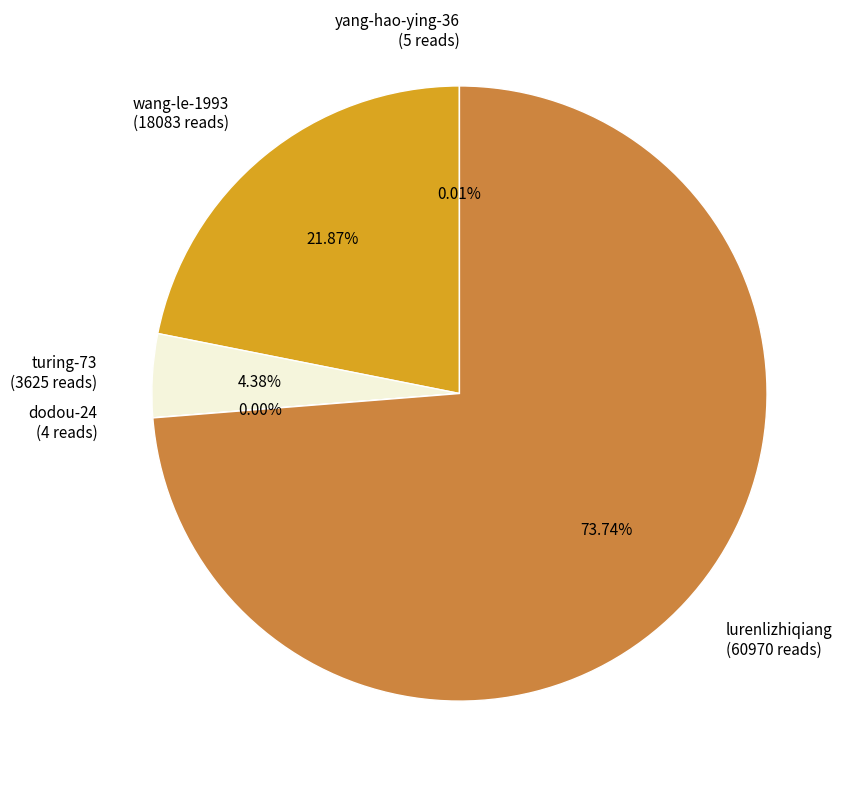

Is lurenlizhiqiang (60970 reads) the majority of the pie?

Yes